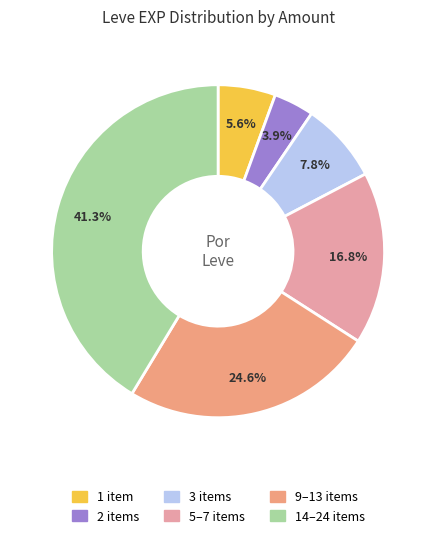

Is there any slice that represents more than half of the pie?

No